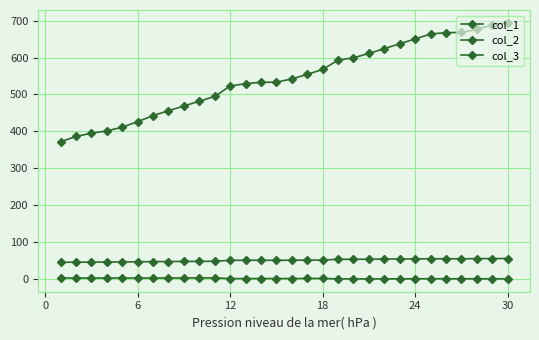

What is the minimum value for col_2?

45.3